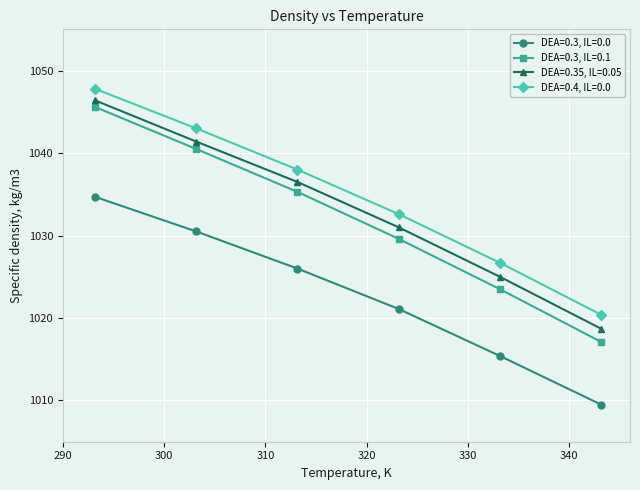

What is the value of the DEA=0.35, IL=0.05 point at the 5th from the left?

1025.0